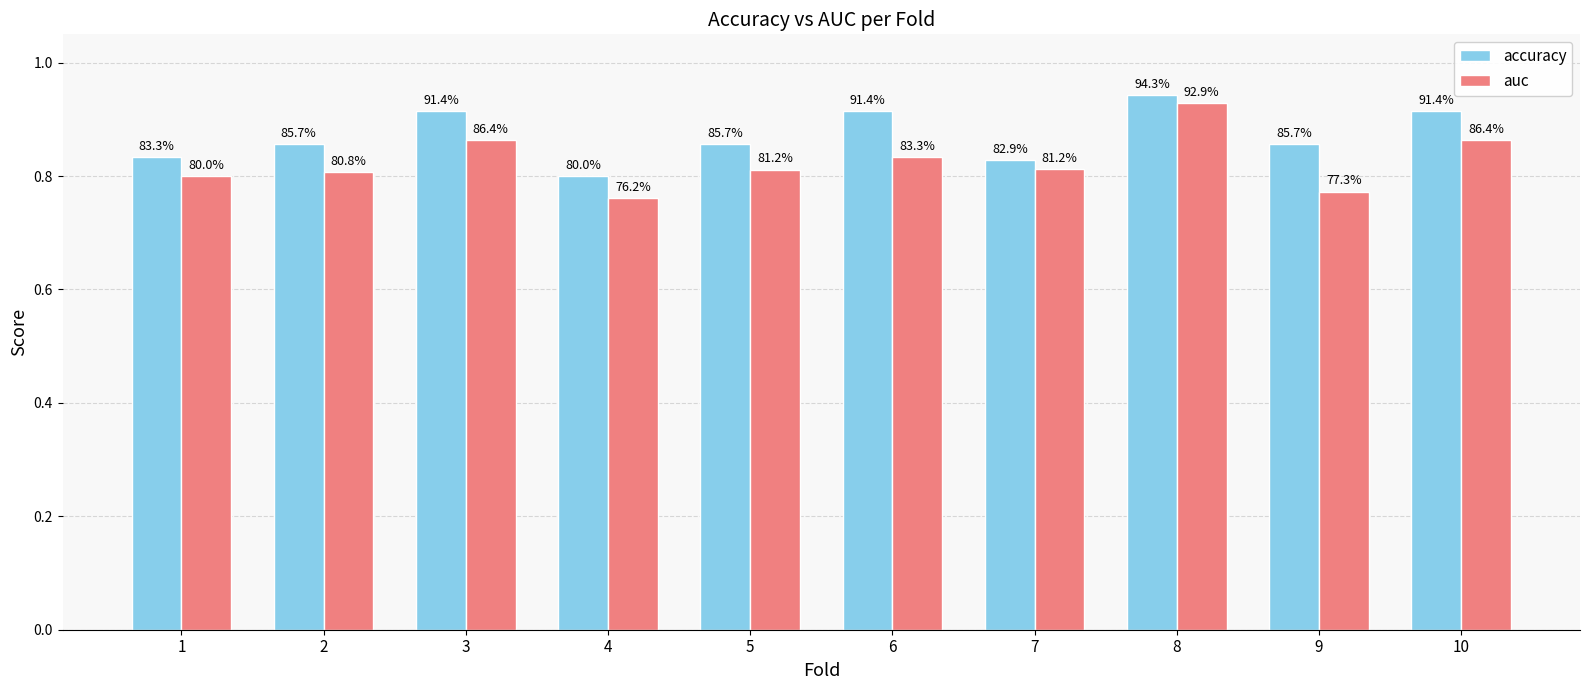

What is the average value of the auc series?

0.8